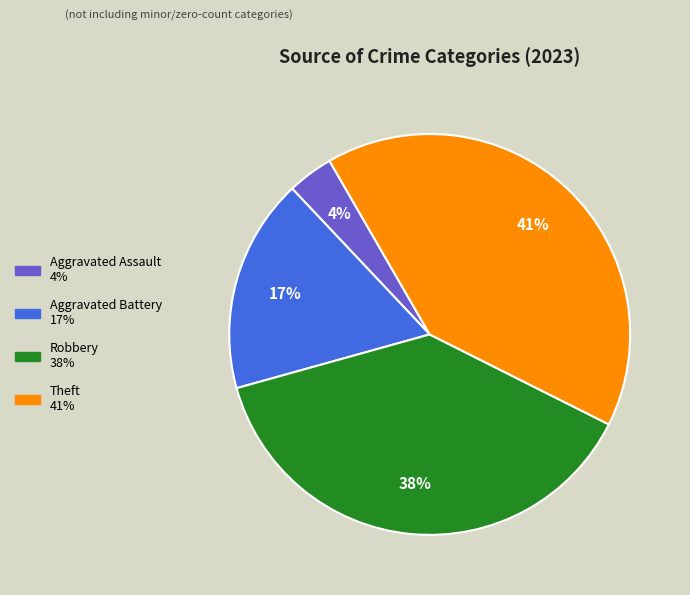

Is there a majority slice in this chart?

No